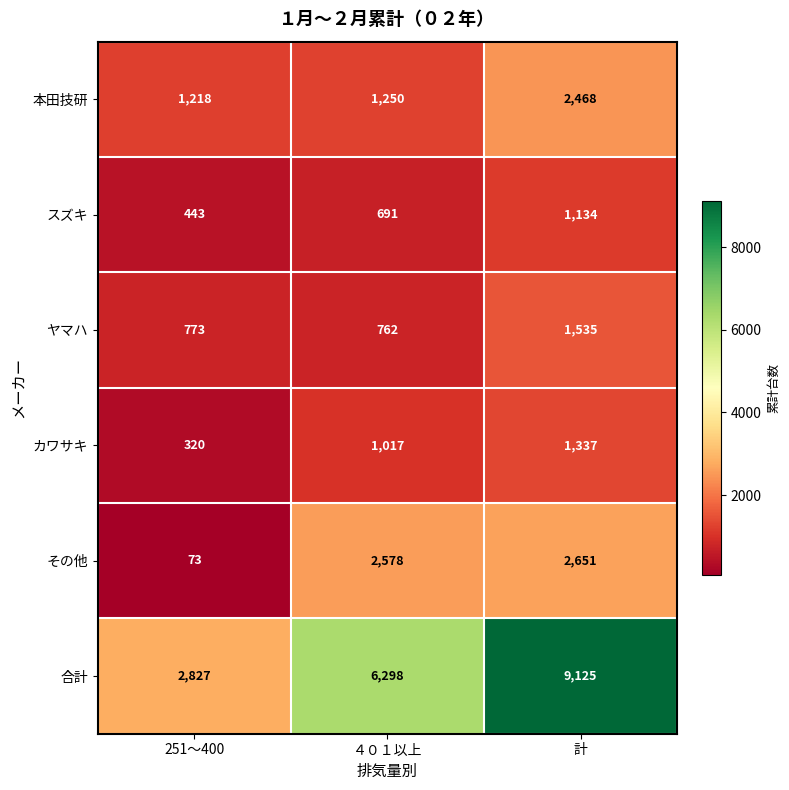

At which label is スズキ closest to 788?

４０１以上